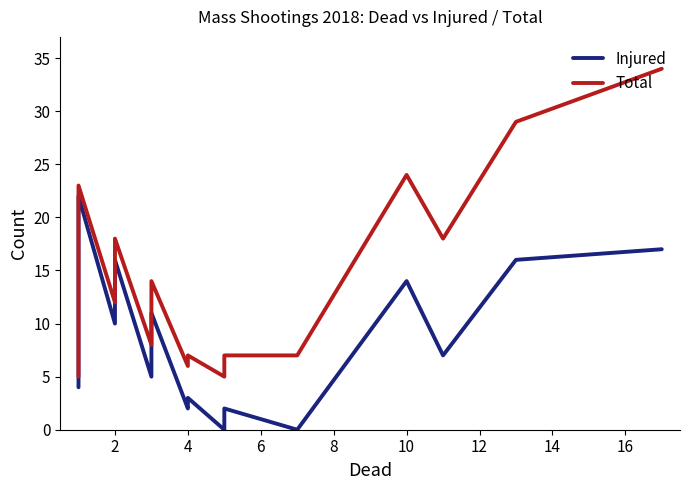

Rank the series by their average value, from lowest to highest.

Injured, Total